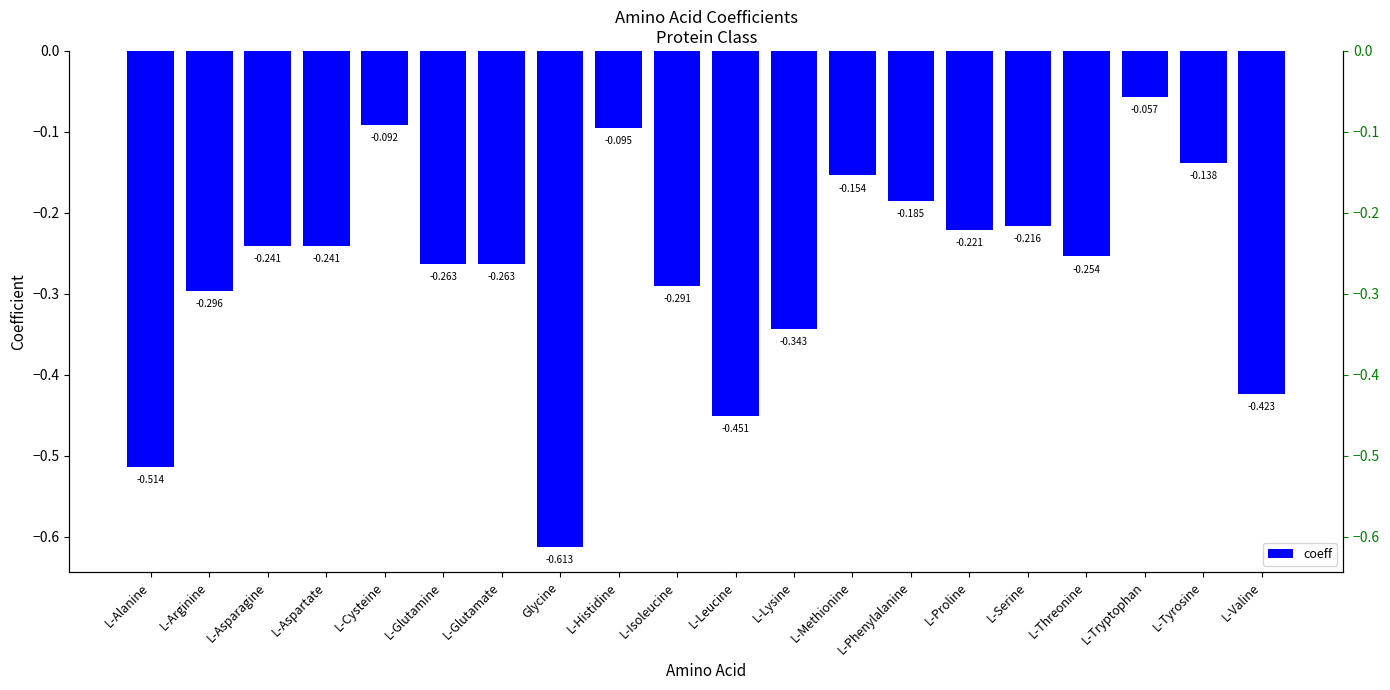

What is the average value?

-0.3